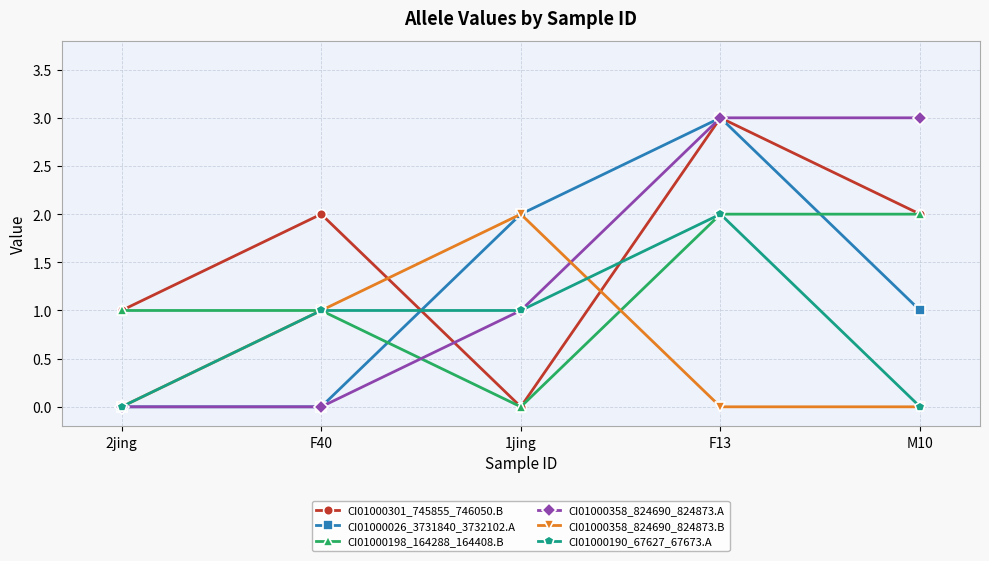

Which series ends up on top after the final intersection of CI01000358_824690_824873.B and CI01000301_745855_746050.B?

CI01000301_745855_746050.B